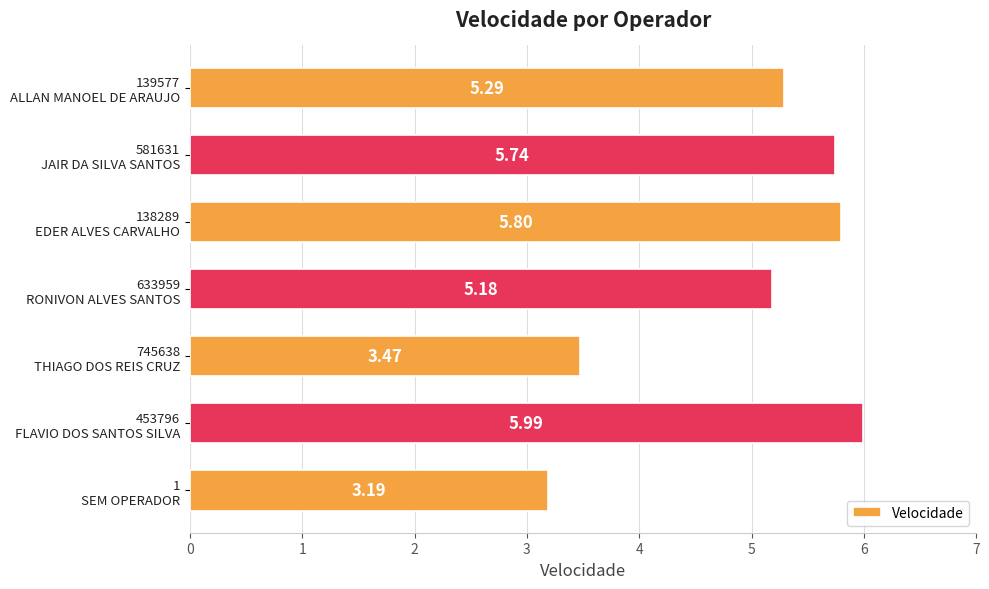

What is the difference between the second highest and minimum values?

2.6